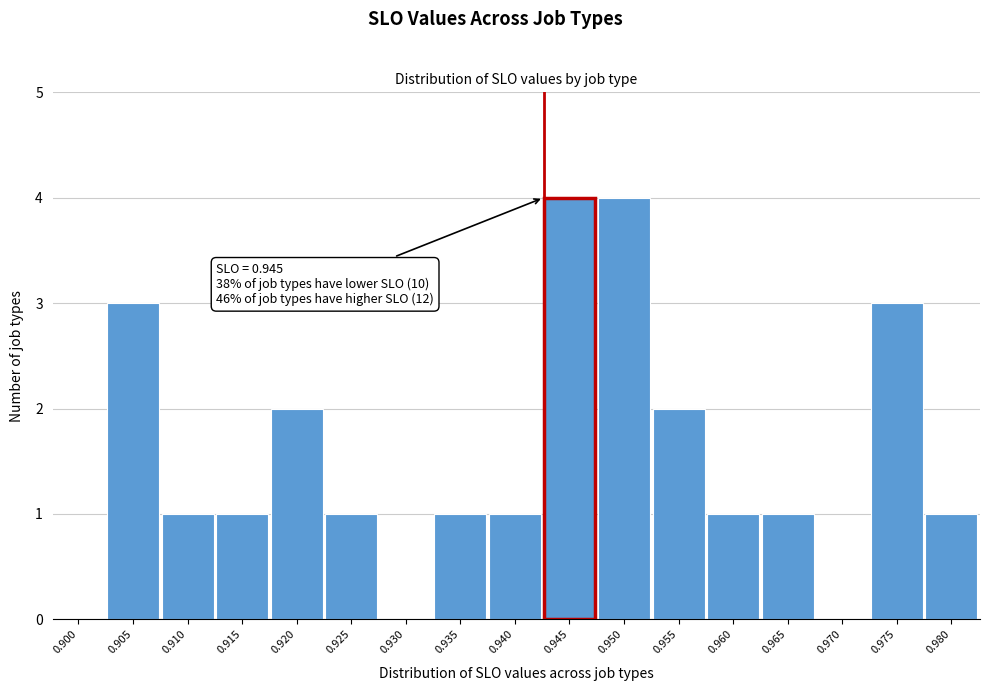

Reading right to left, extract all data points from this chart.

0.980=1	0.975=3	0.970=0	0.965=1	0.960=1	0.955=2	0.950=4	0.945=4	0.940=1	0.935=1	0.930=0	0.925=1	0.920=2	0.915=1	0.910=1	0.905=3	0.900=0